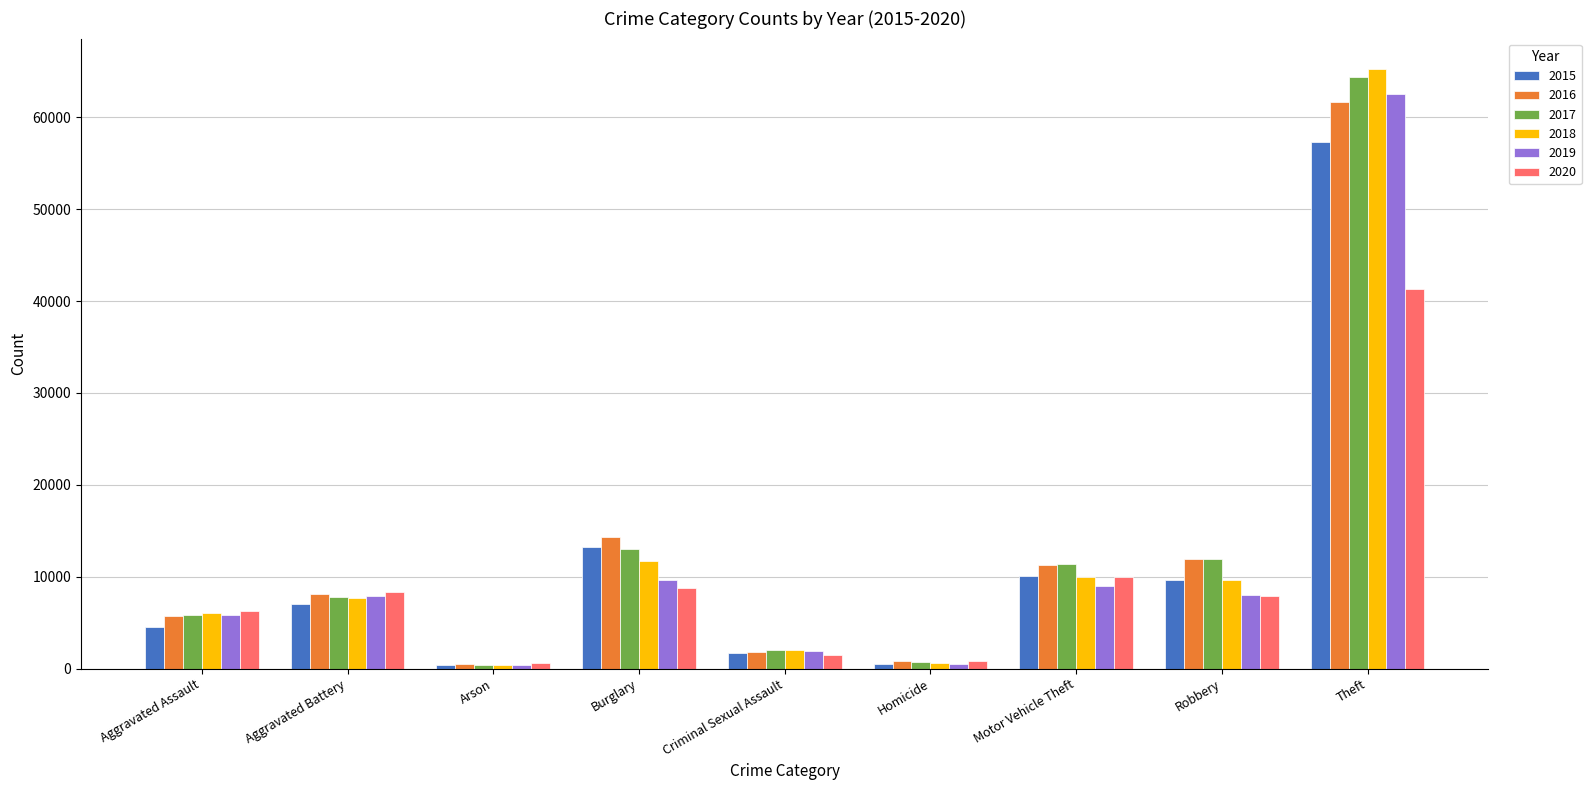

How many bars are there in each group?

6